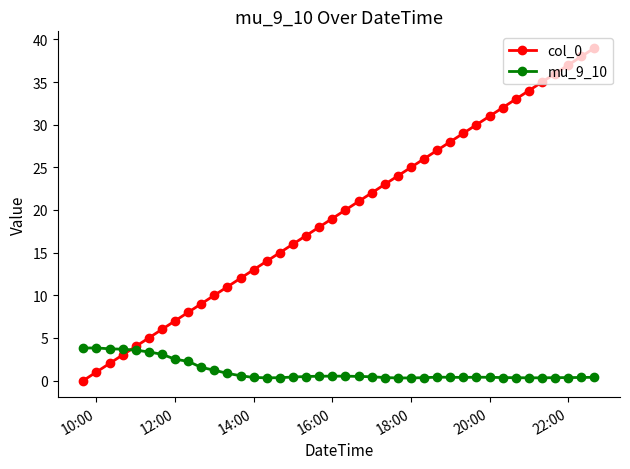

True or false: mu_9_10 and col_0 intersect in this chart.

True